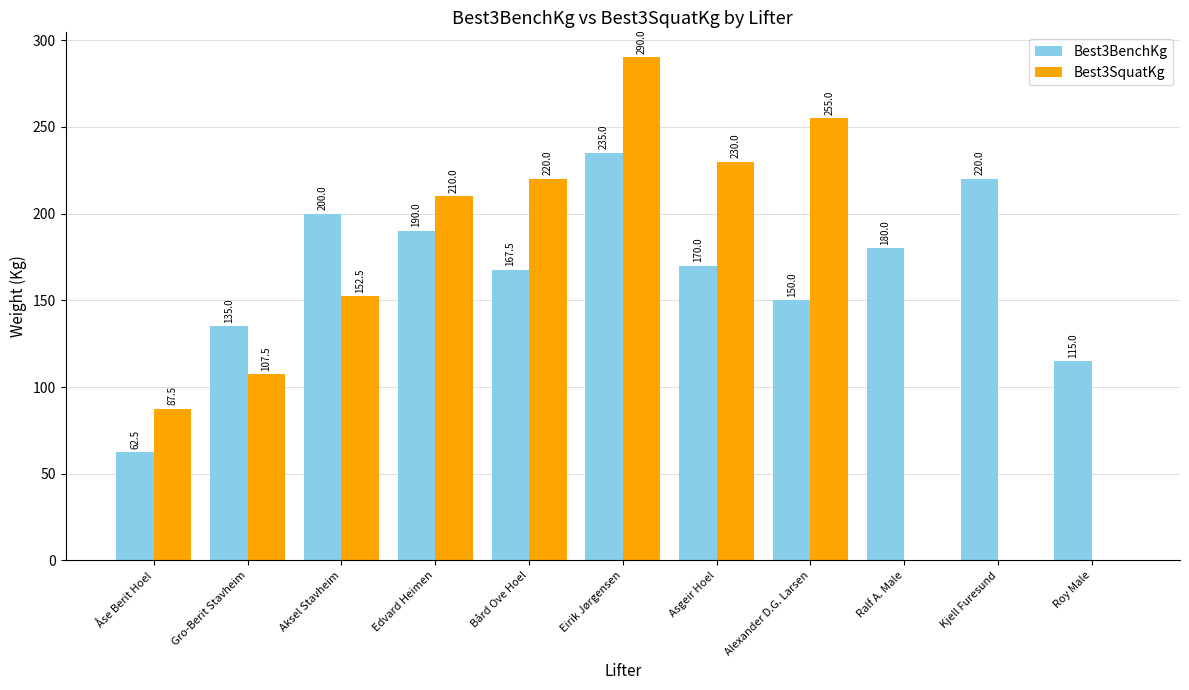

Is the value of Best3SquatKg at Roy Male greater than the value of Best3BenchKg at Aksel Stavheim?

No